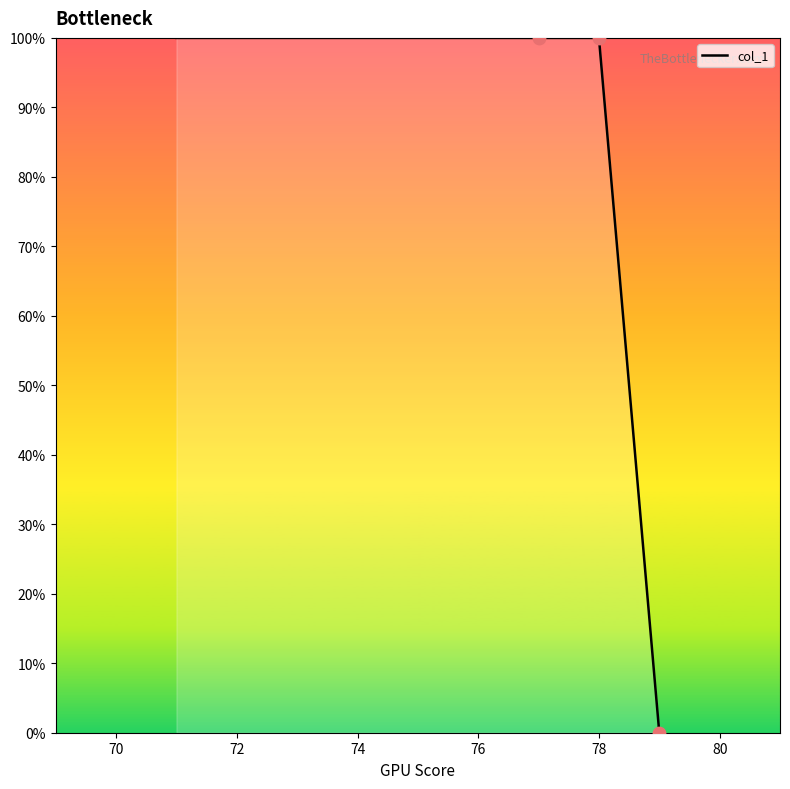

What is the greatest value displayed?

100